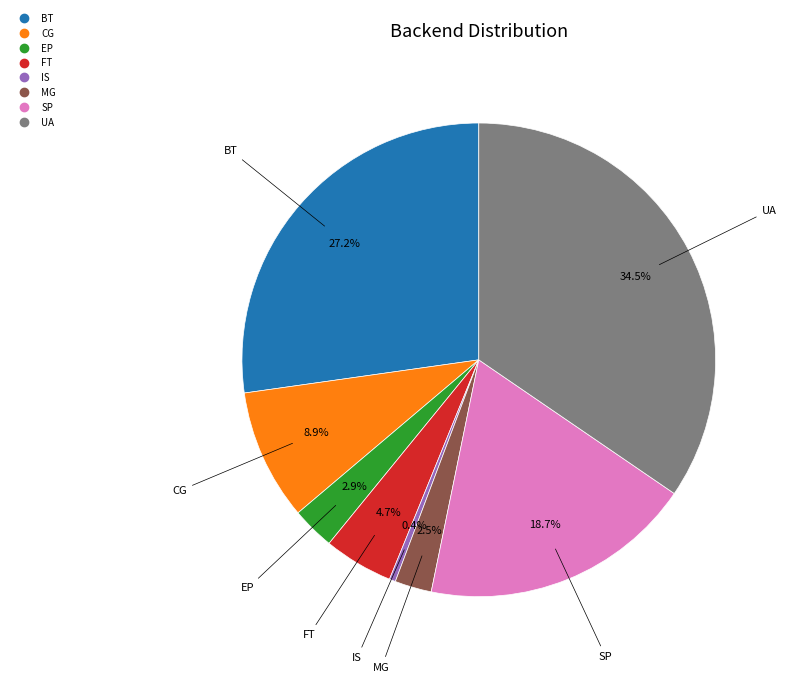

Count the number of slices in the pie.

8